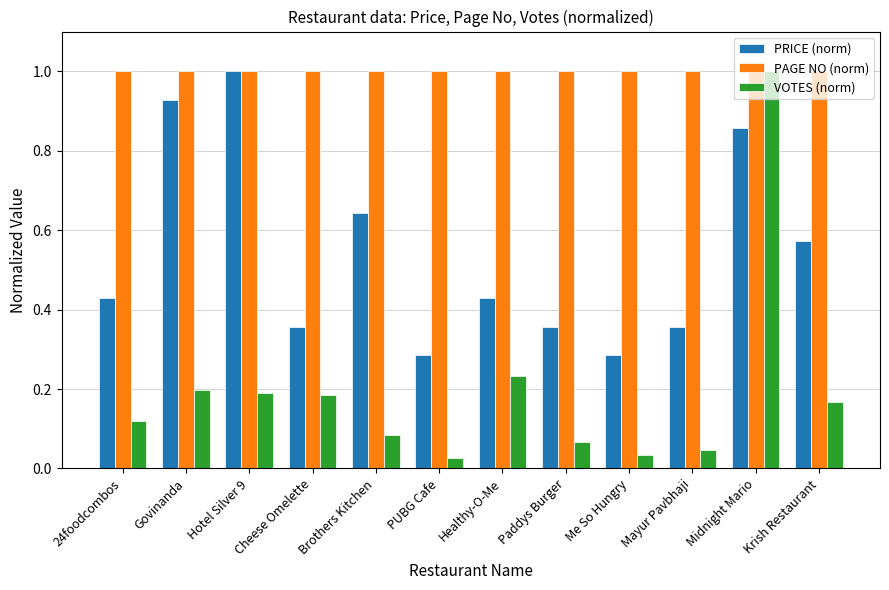

True or false: PAGE NO (norm) has a value of 1.0 at Krish Restaurant.

True